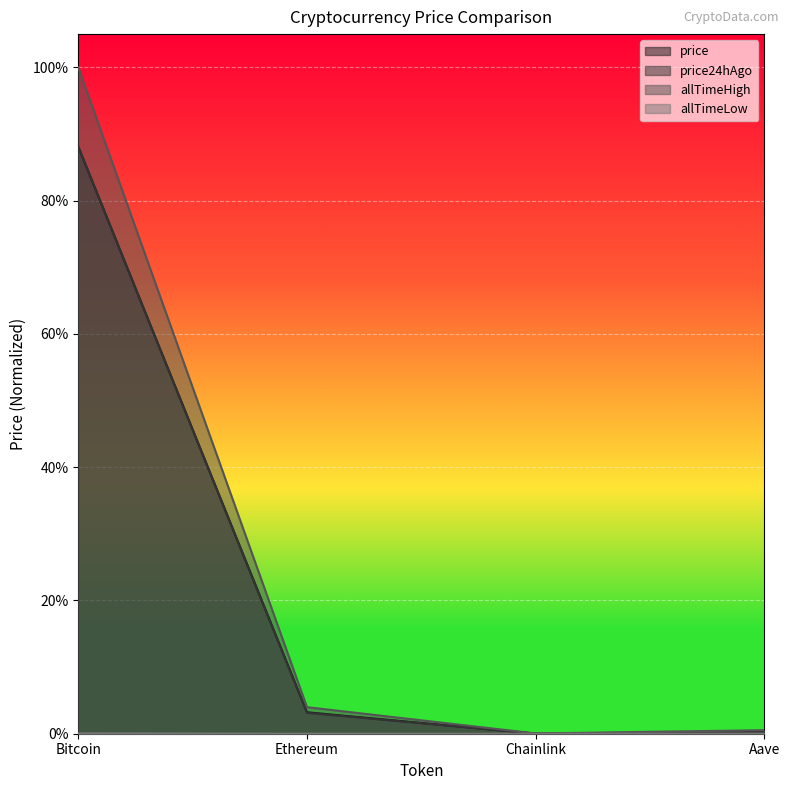

Does the chart display data point markers on the line(s)?

No